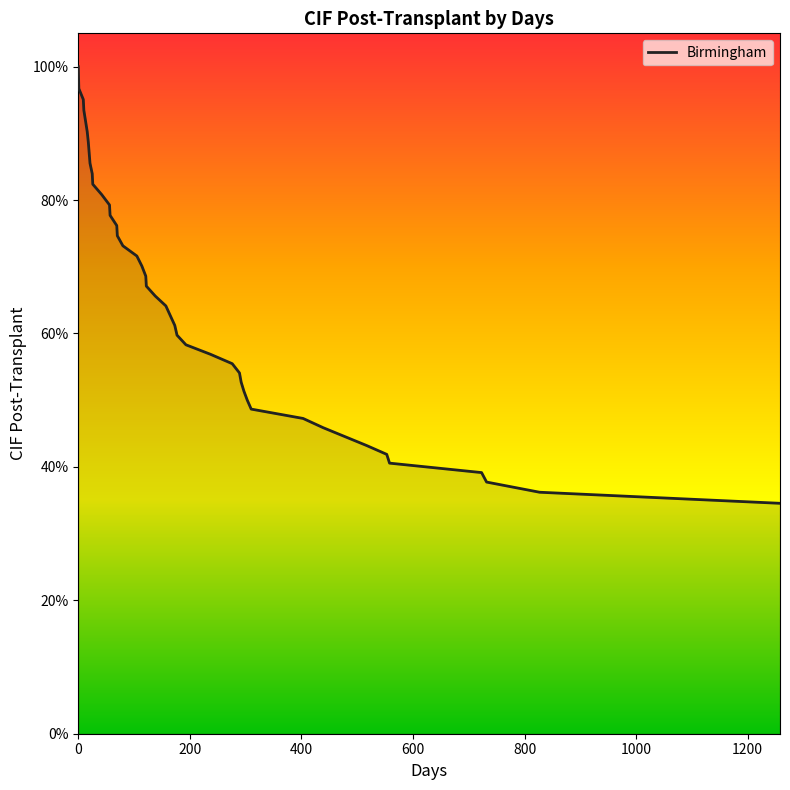

How many lines are shown in the chart?

1